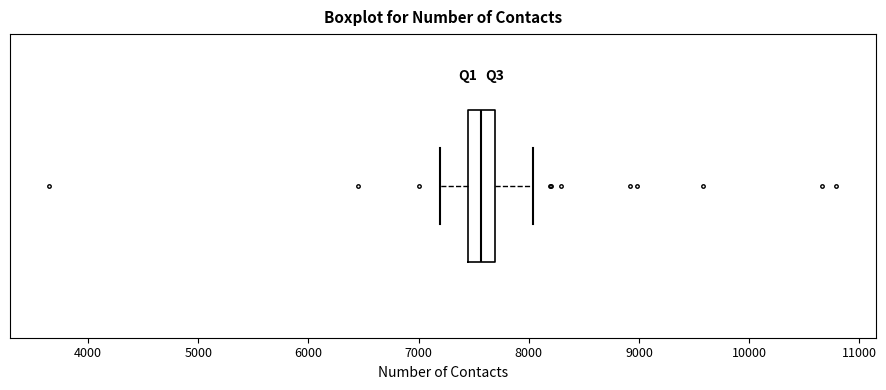

Where does the right whisker of the box end on the x-axis? The values are not printed on the chart, so give them approximately, as read against the axis.

8000